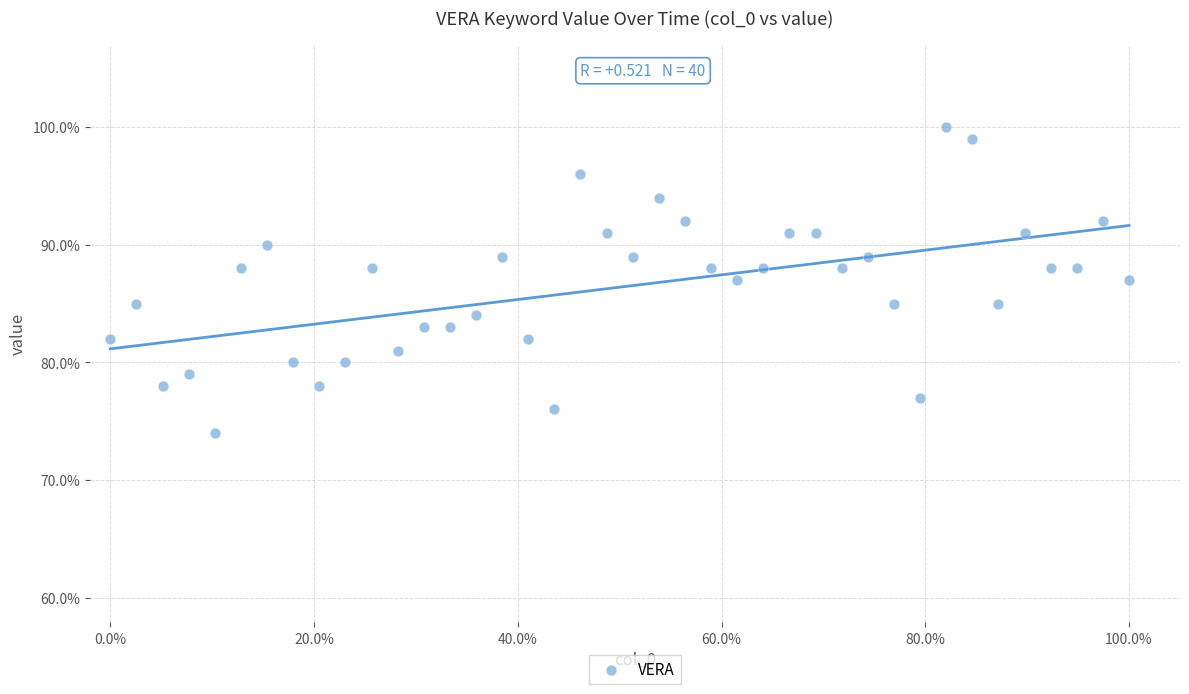

What is the range of Y values (max minus min)?

26